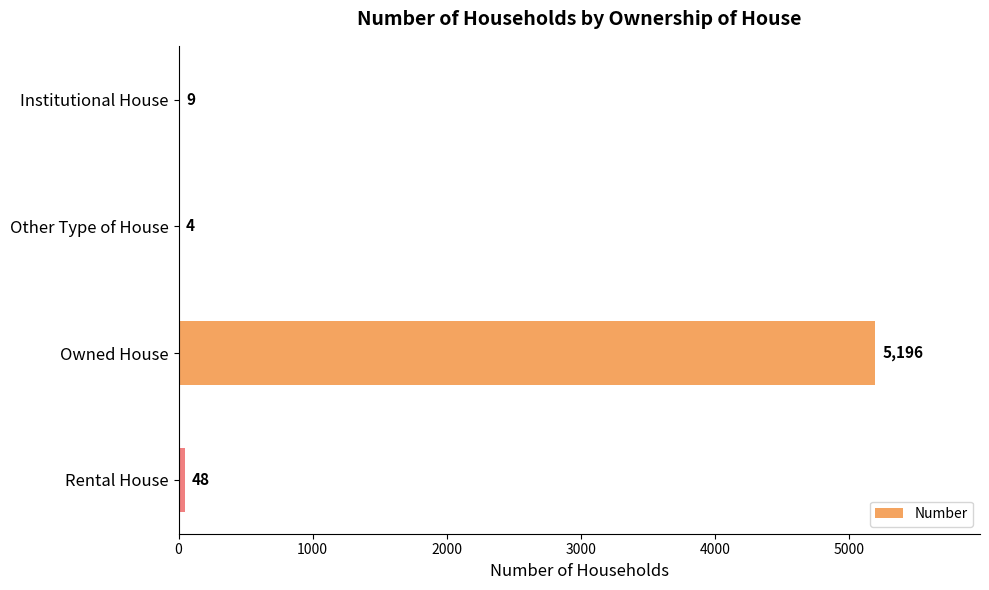

Approximately how many times larger is the value at Rental House compared to Institutional House?

5.3